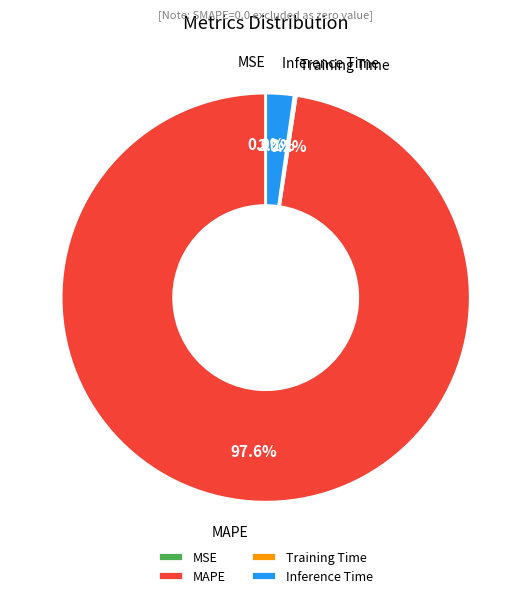

Which category has the biggest portion of the pie?

MAPE